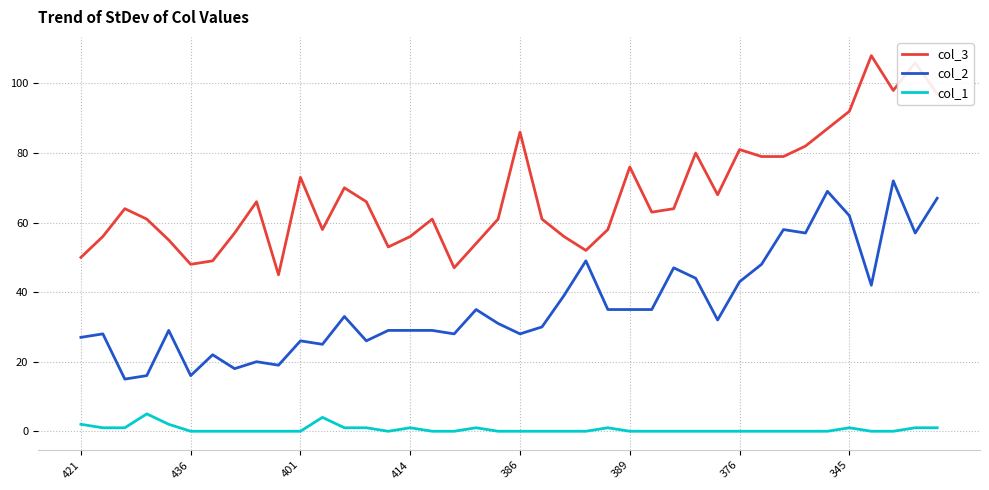

What is the maximum value shown in the chart?

108